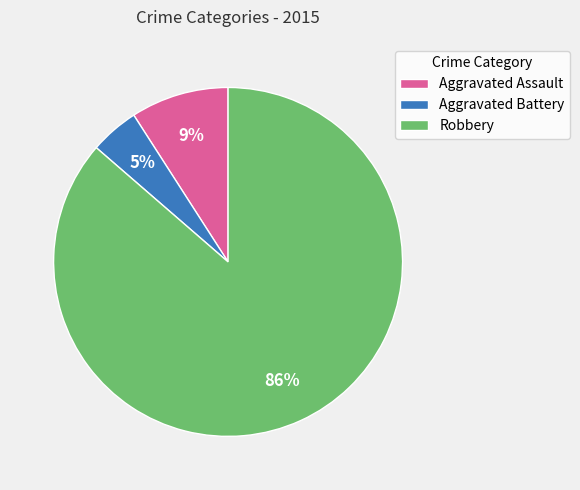

What is the ratio of the value at Aggravated Battery to the value at Robbery?

0.1